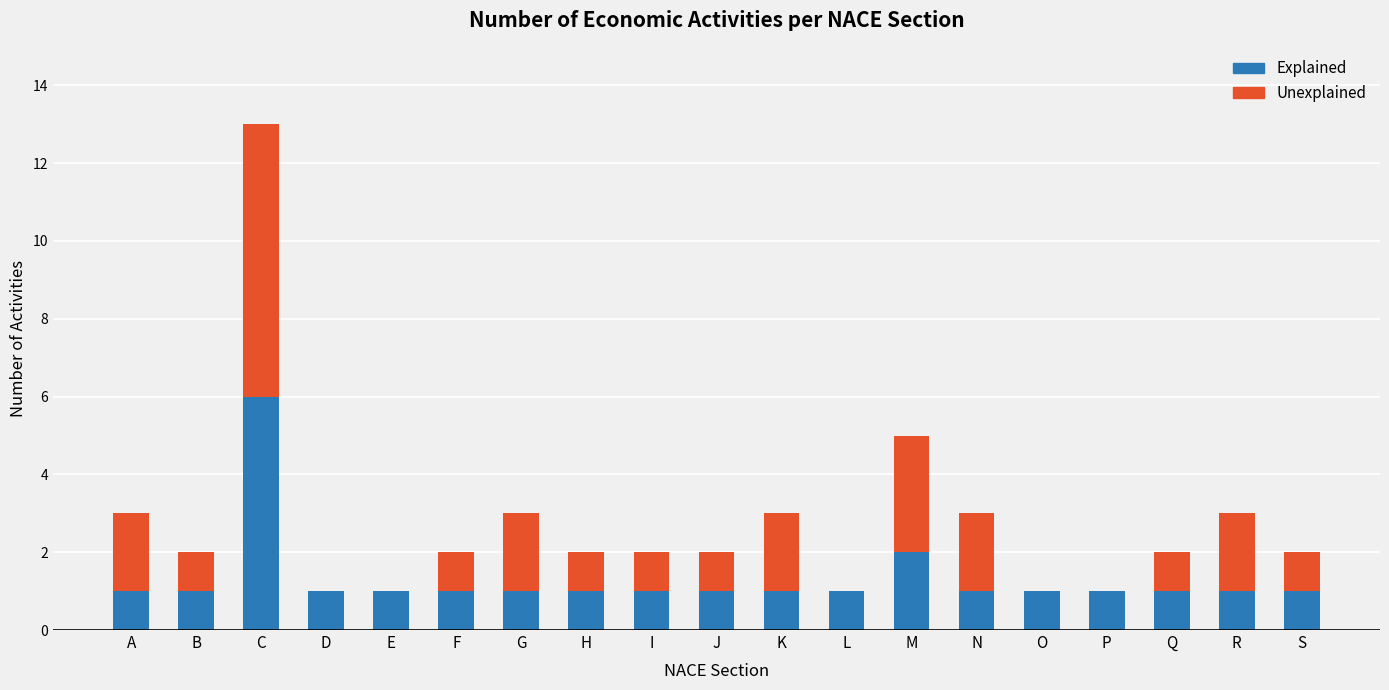

Does the chart contain stacked bars?

Yes